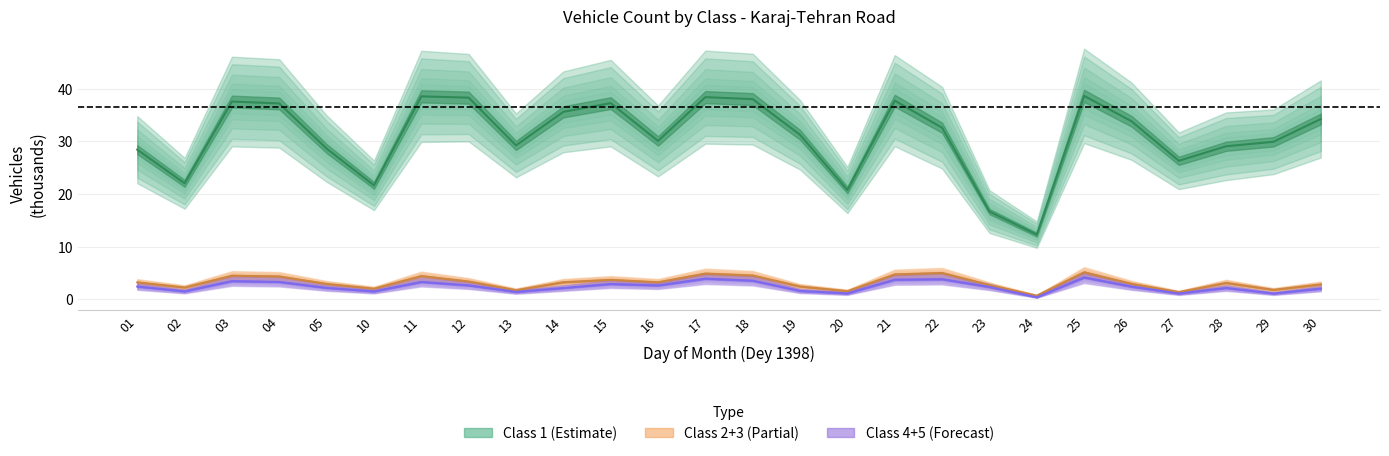

Rank the categories by total value from highest to lowest.

25, 11, 17, 12, 18, 21, 03, 15, 04, 14, 30, 26, 22, 19, 16, 29, 13, 28, 05, 01, 27, 02, 10, 20, 23, 24